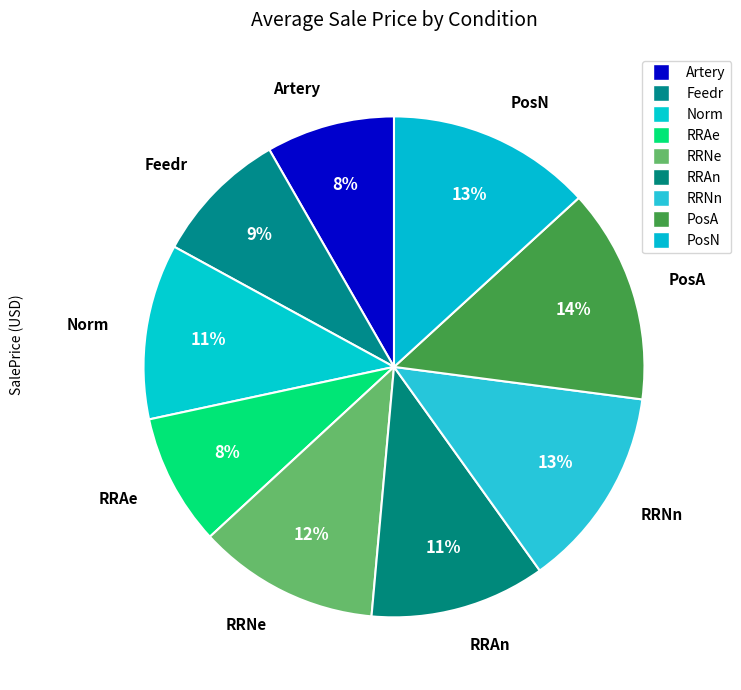

To the nearest percent, what is the combined percentage of RRAn and PosA?

25%